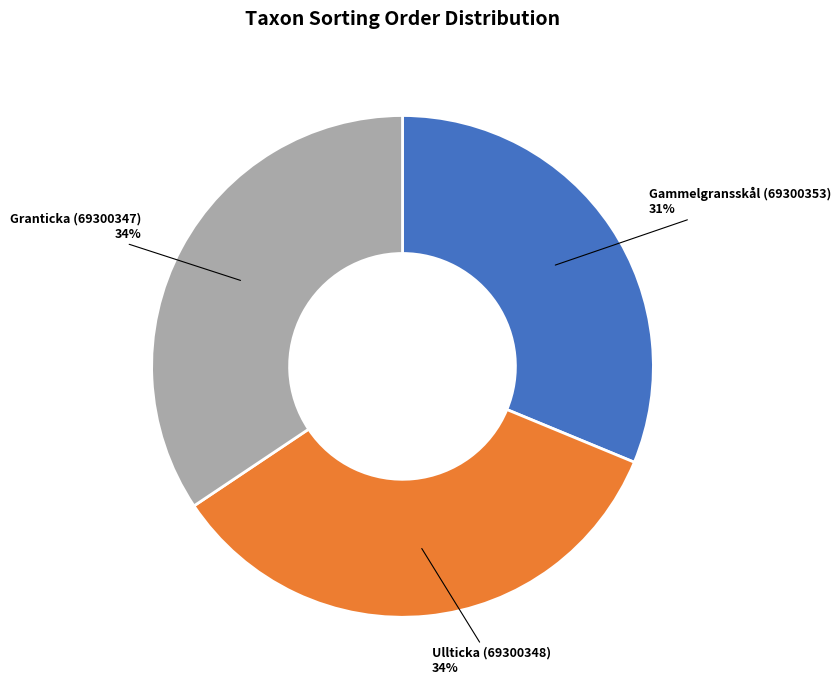

Is there a majority slice in this chart?

No